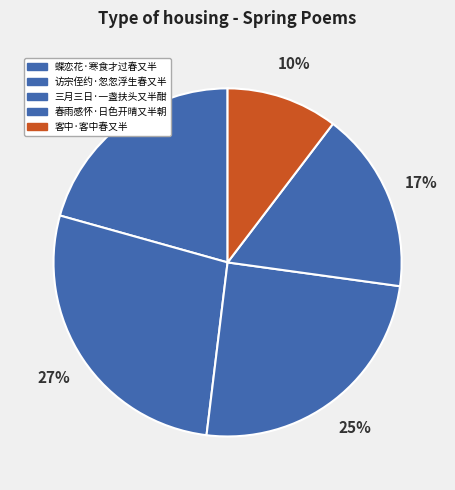

The 三月三日·一盏扶头又半酣 slice represents 15% of the pie. True or false?

False